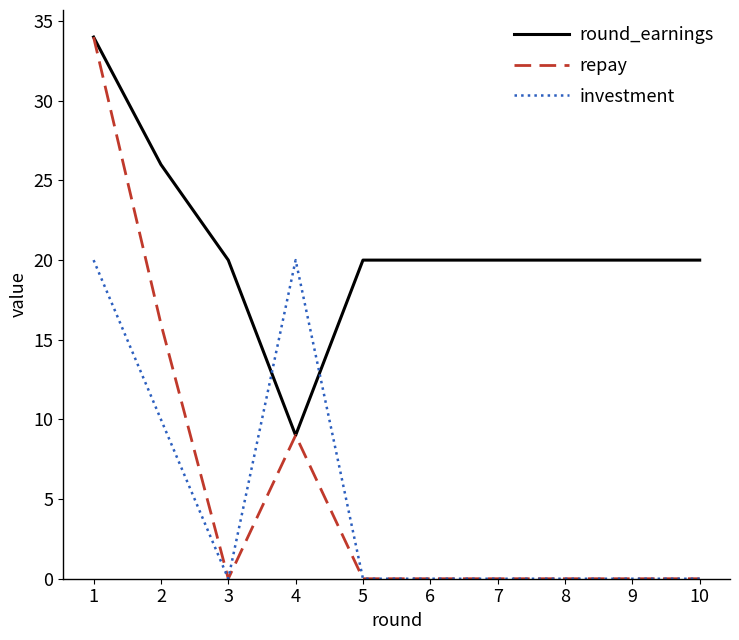

What is the total value across all series at 2?

52